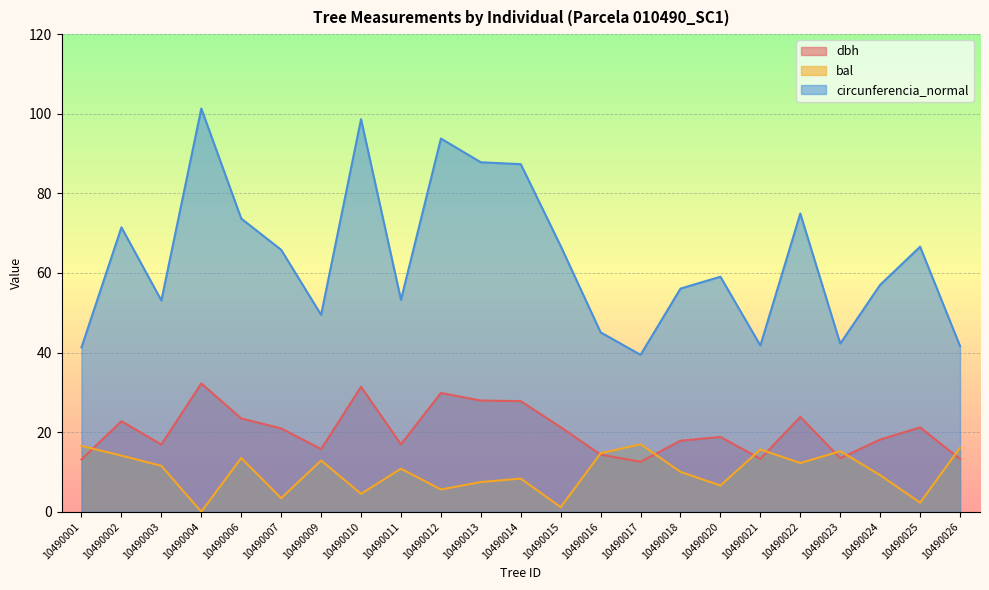

Is it true that bal equals 13.5 at 10490006?

True